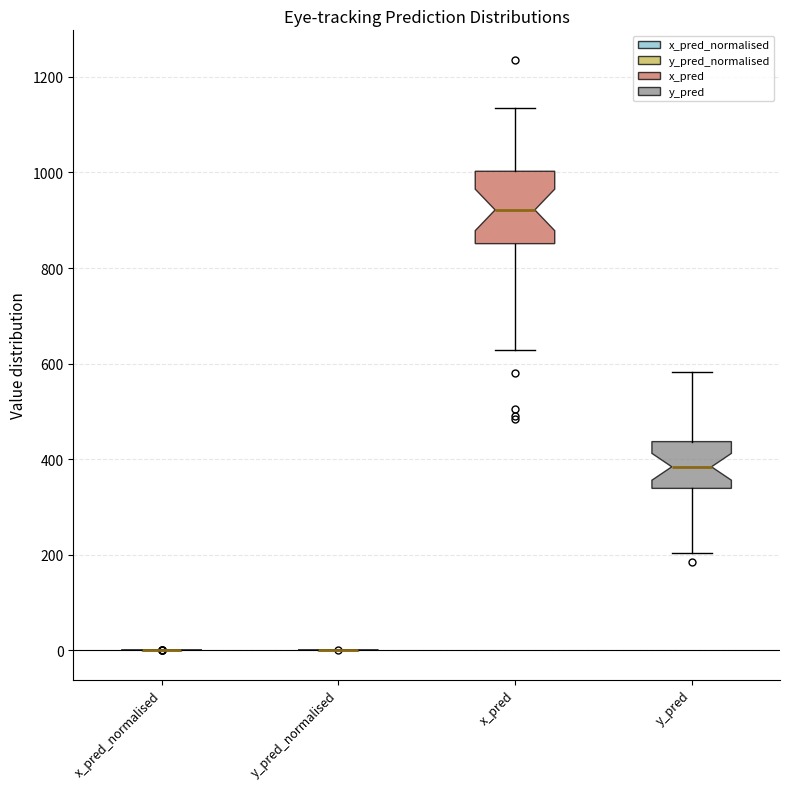

Reading left to right, read every box against the y-axis: the position of its median line, the range the box covers, and the ends of its whiskers. The values are not printed on the chart, so give them approximately, as read against the axis.

x_pred_normalised: box collapsed to a line at 0, whiskers 0 to 0
y_pred_normalised: box collapsed to a line at 0, whiskers 0 to 0
x_pred: median 920, box 860 to 1000, whiskers 620 to 1140
y_pred: median 380, box 340 to 440, whiskers 200 to 580